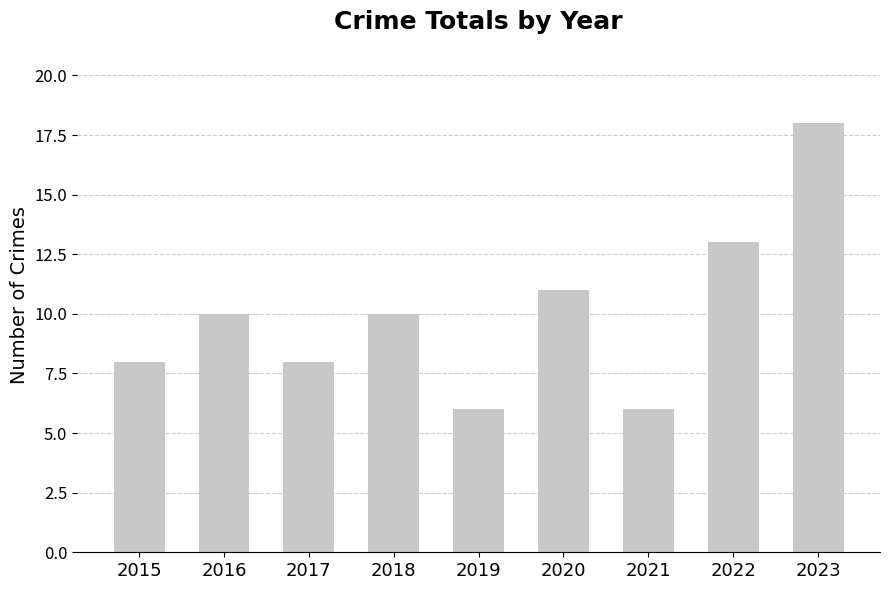

Count the number of categories in the chart.

9